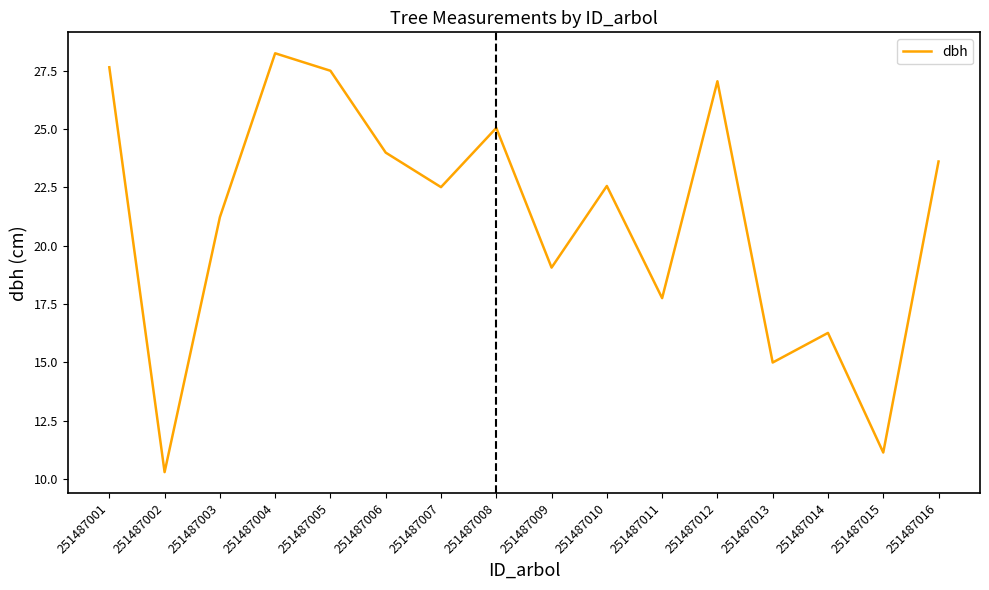

At which label does the data first exceed 22?

251487001